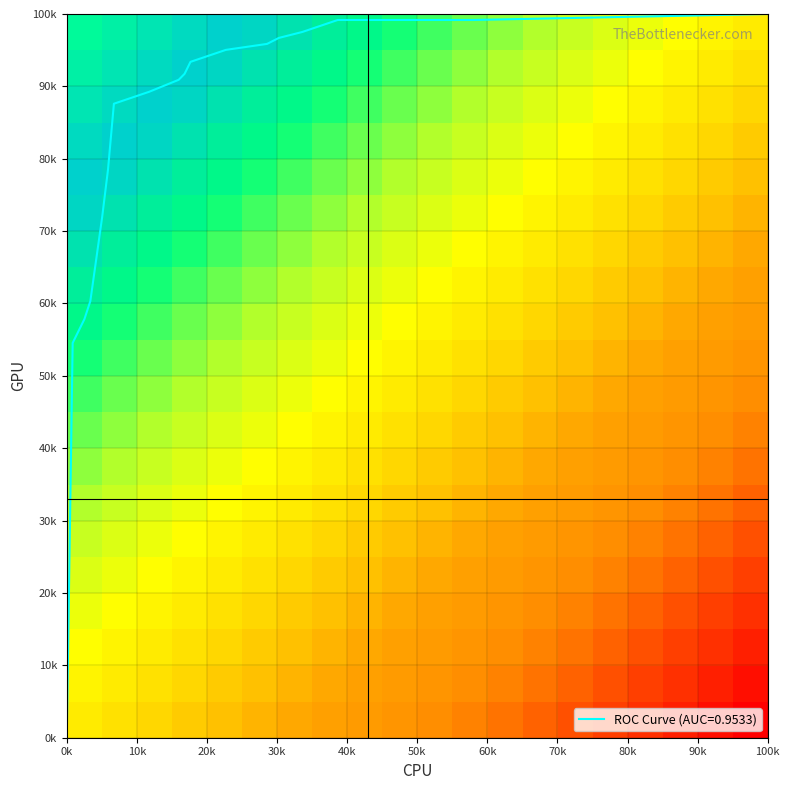

At how many categories does at least one series exceed 0?

19